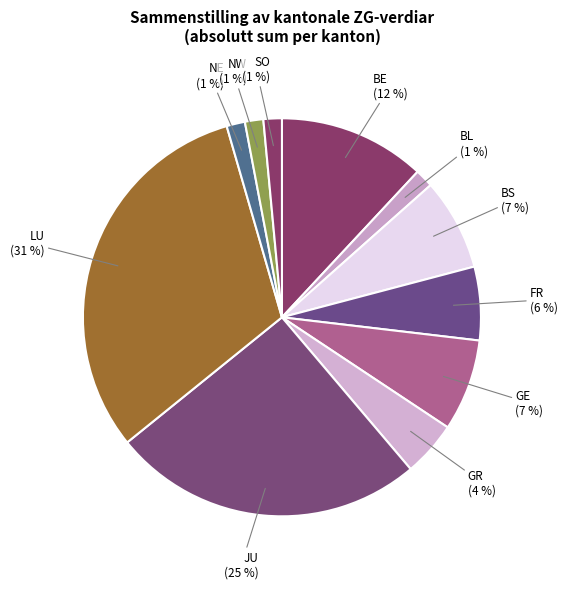

Is there any slice that represents more than half of the pie?

No